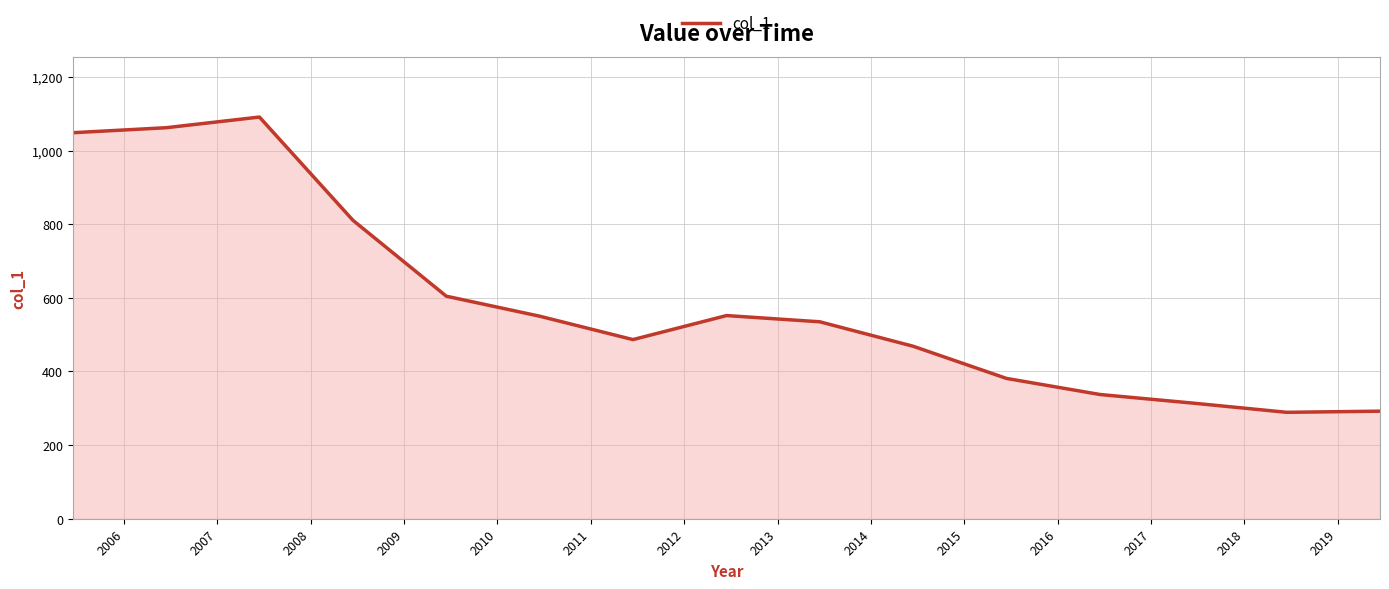

What is the maximum value shown in the chart?

1091.1